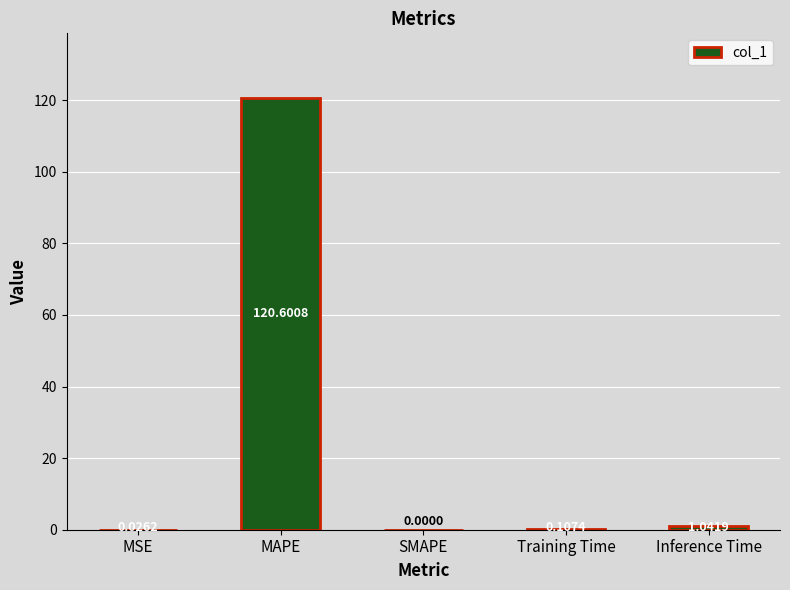

What is the sum of all values?

121.8